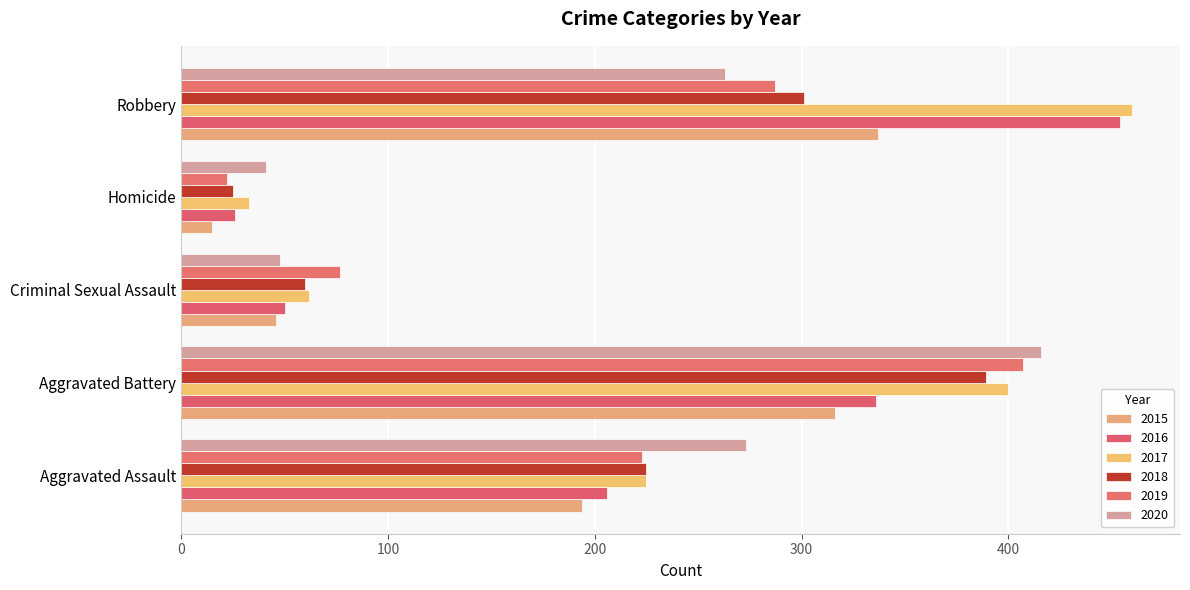

Count the number of data series in this chart.

6